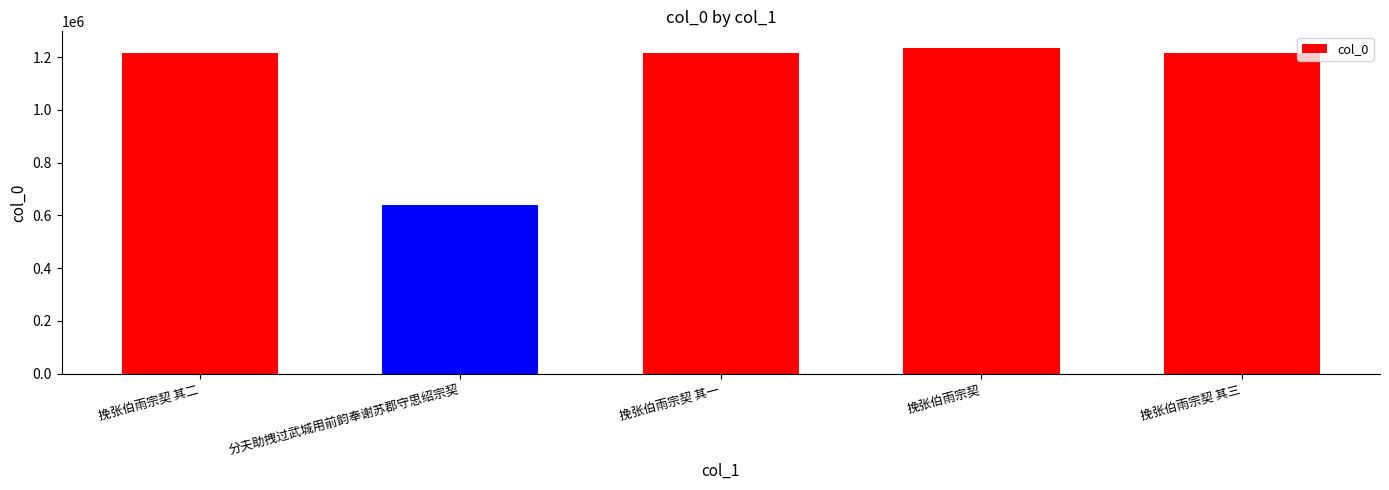

Is it true that the value at 挽张伯雨宗契 其二 is 1216940?

True